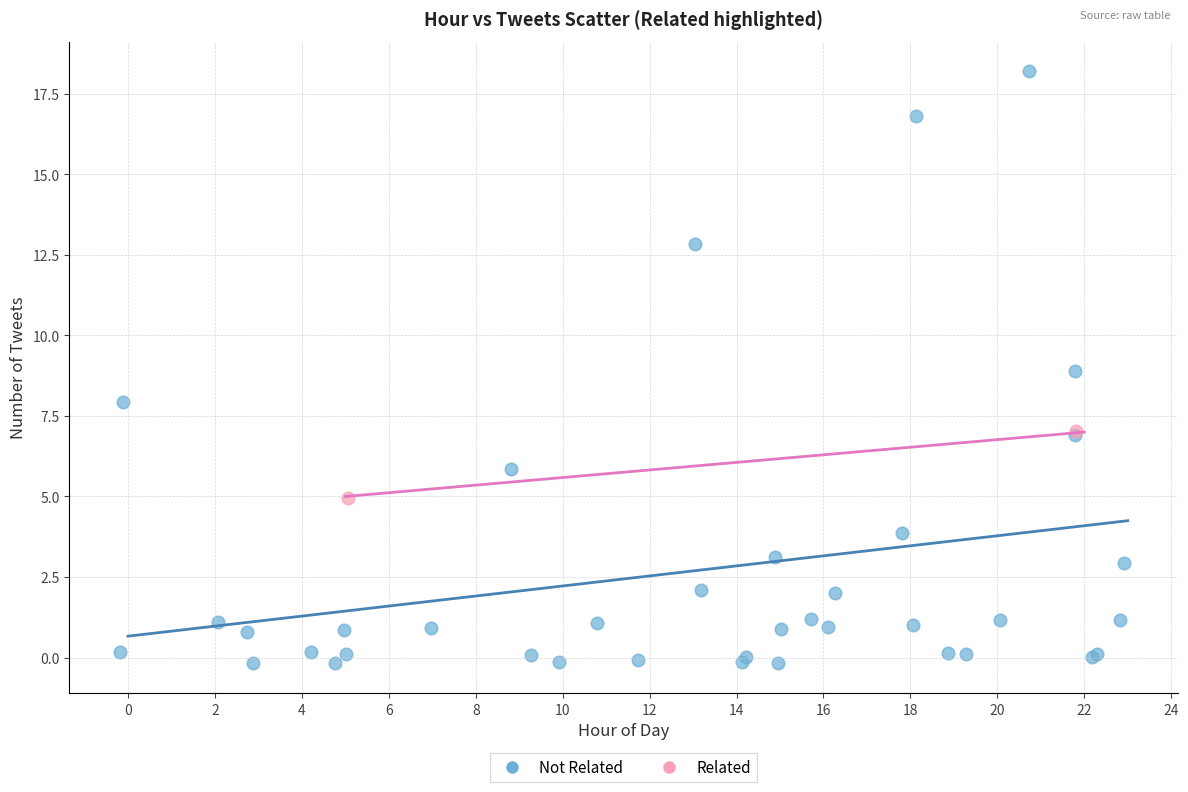

What are all the series names shown in the legend?

Not Related, Related